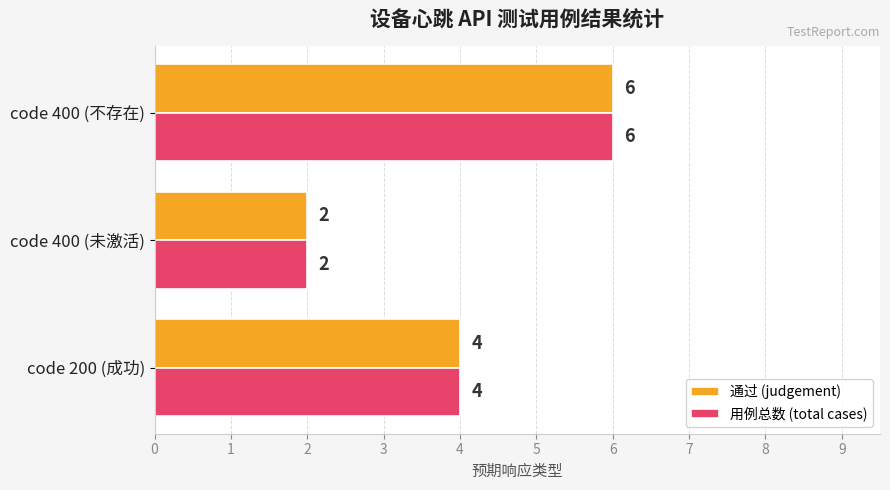

What is the sum of all 通过 (judgement) values?

12